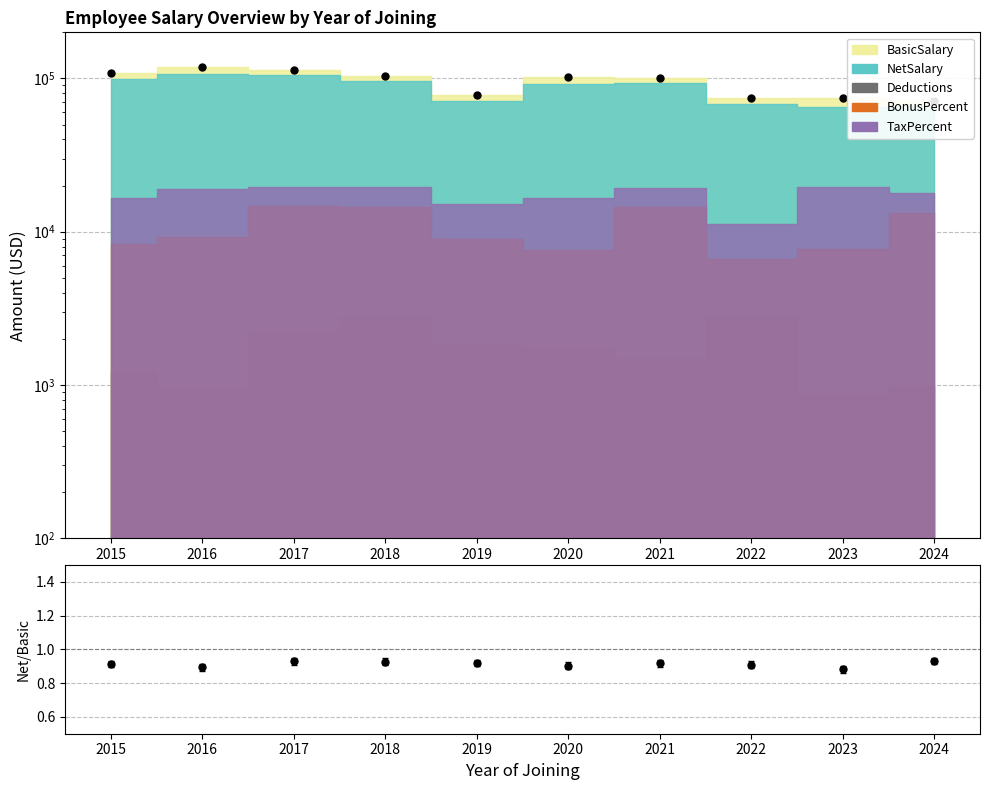

The value at 2017 is 0.9. True or false?

True